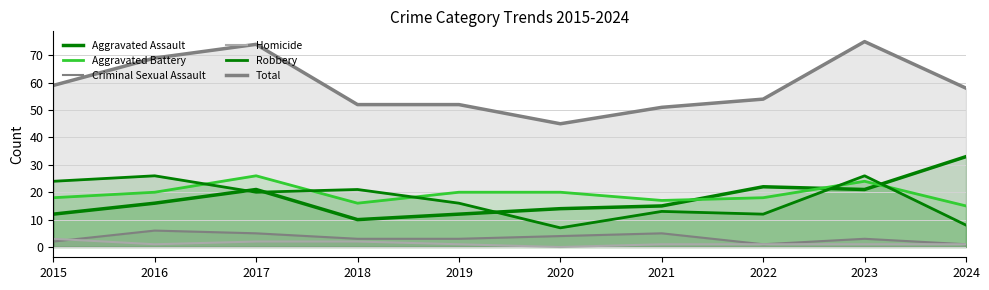

List the series in order of their peak value, lowest first.

Homicide, Criminal Sexual Assault, Aggravated Battery, Robbery, Aggravated Assault, Total